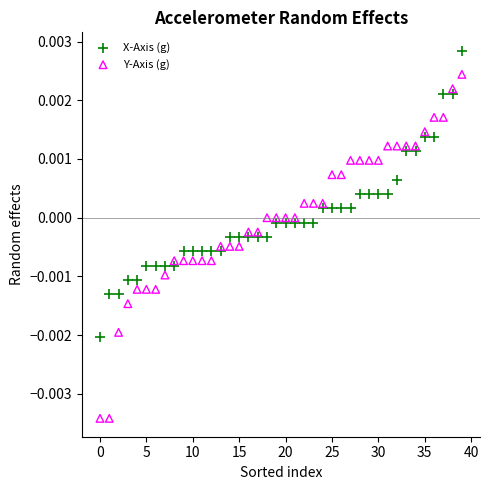

What are all the series names shown in the legend?

X-Axis (g), Y-Axis (g)